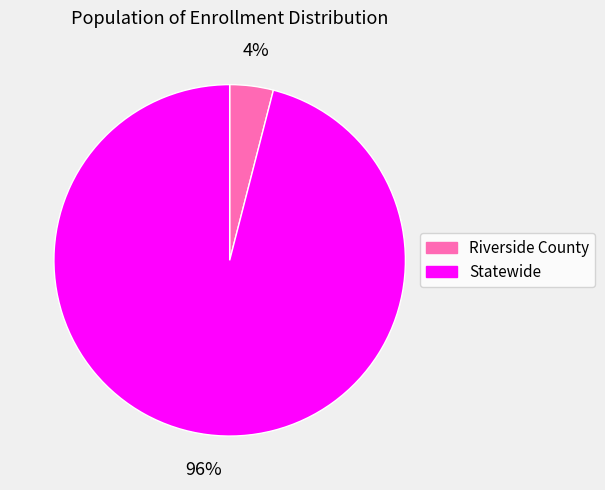

To the nearest percent, what portion does Riverside County represent?

4%